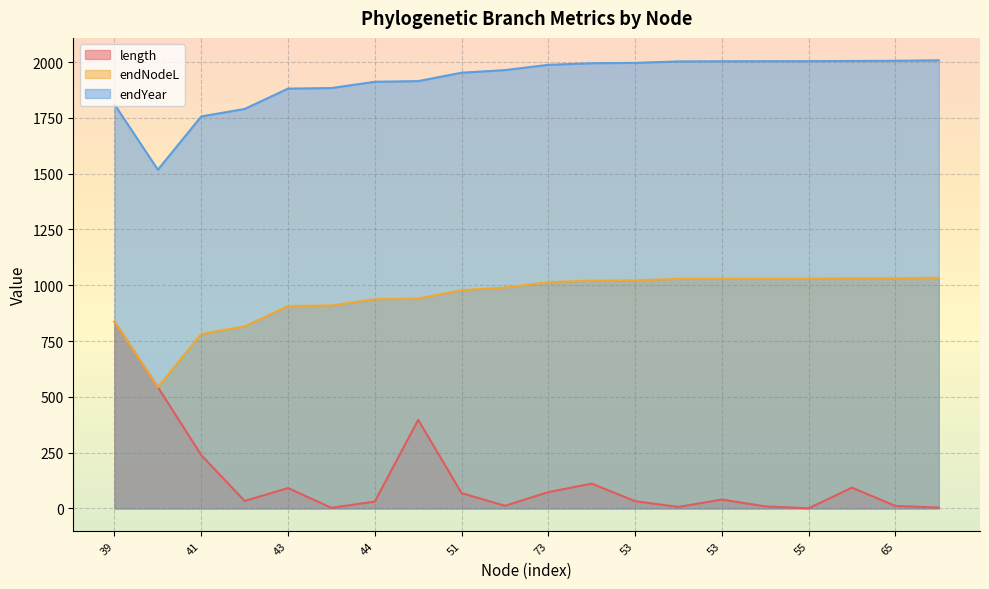

List the series in order of their overall mean, lowest first.

length, endNodeL, endYear